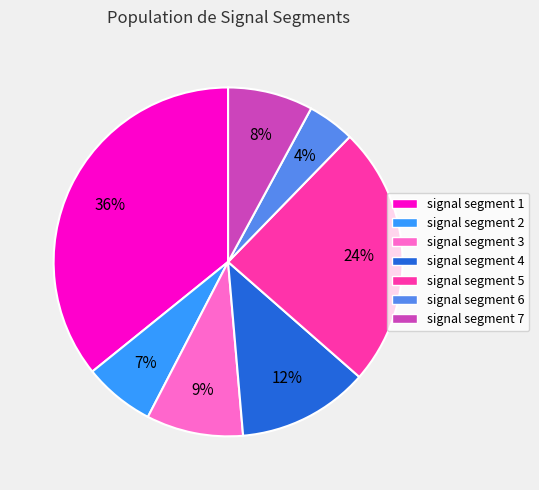

How many slices are in this pie chart?

7